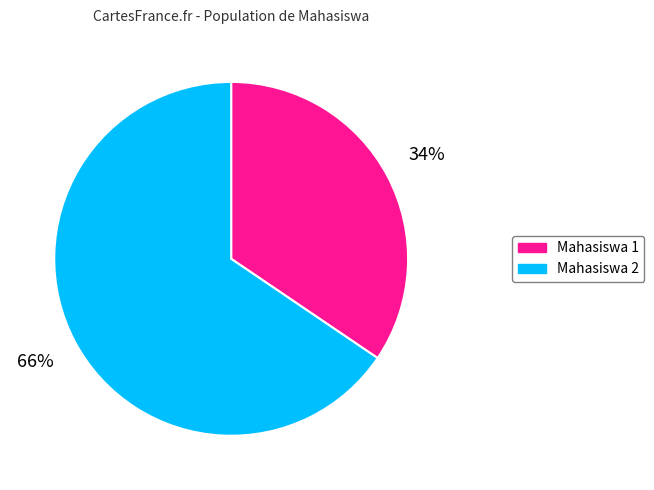

How many slices are in this pie chart?

2